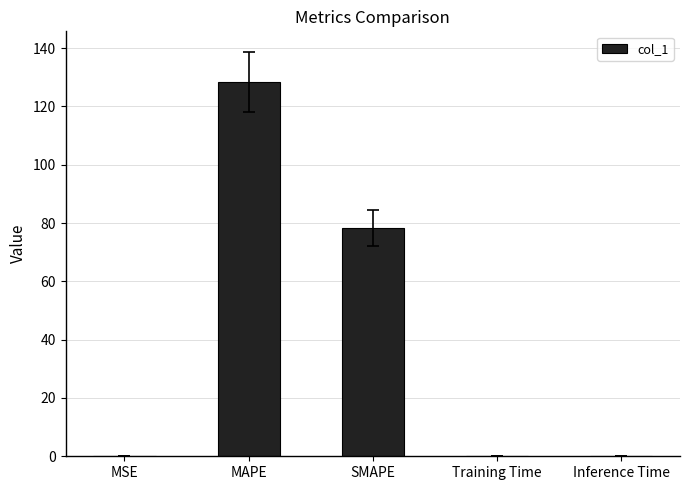

Which category has the highest value across all series?

MAPE